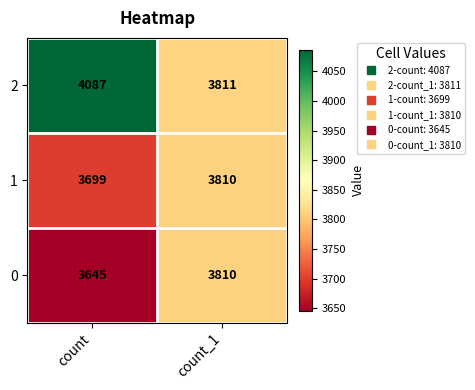

What is the sum of the 0 values at count_1 and count?

7455